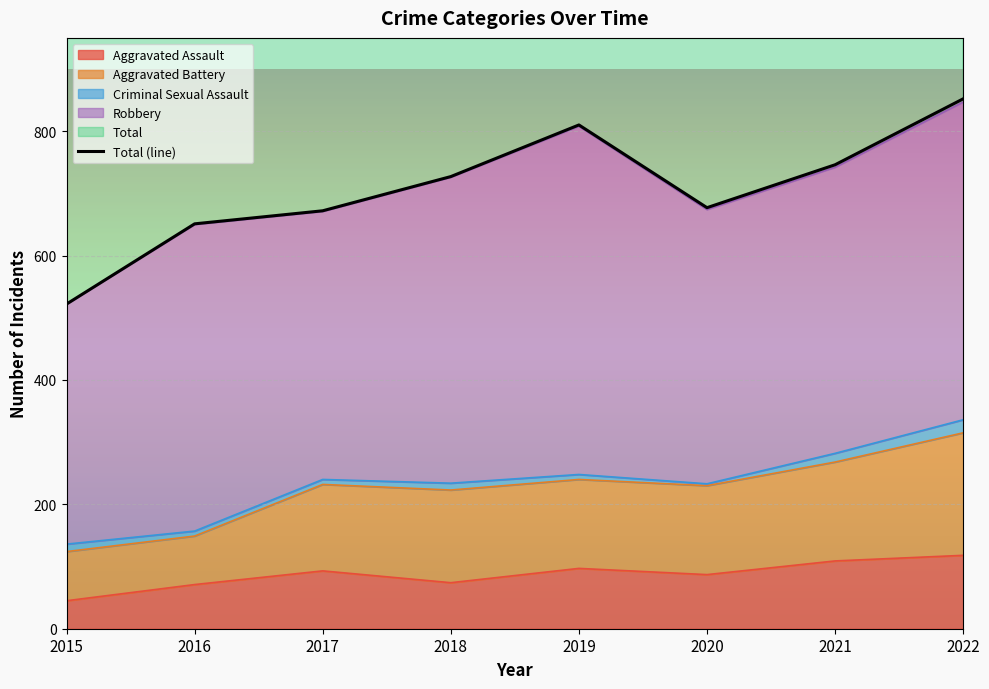

List the labels in order of value, largest first.

2022, 2019, 2021, 2018, 2020, 2017, 2016, 2015